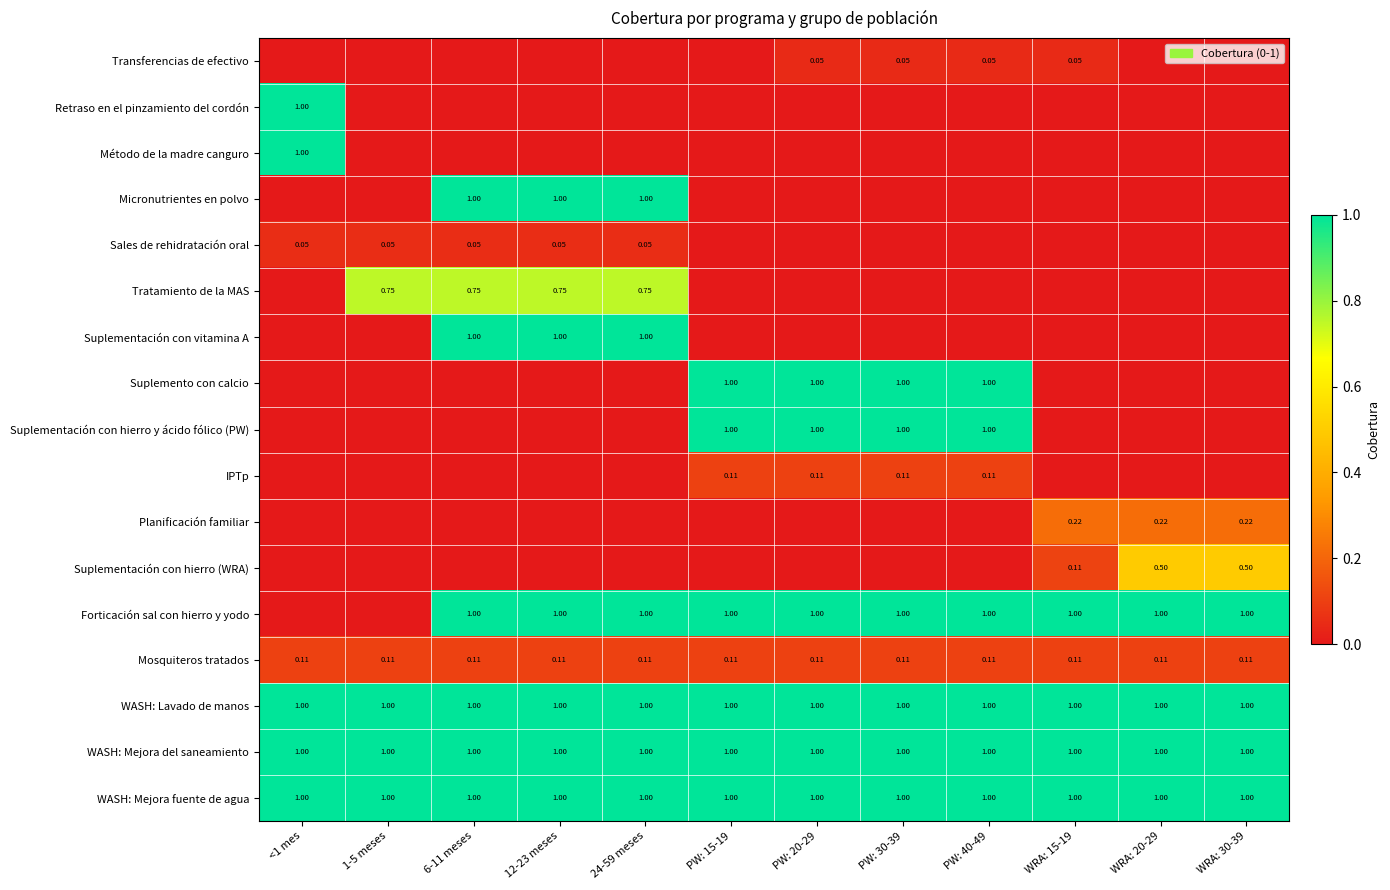

Between PW: 40-49 and 24-59 meses, which is larger?

PW: 40-49